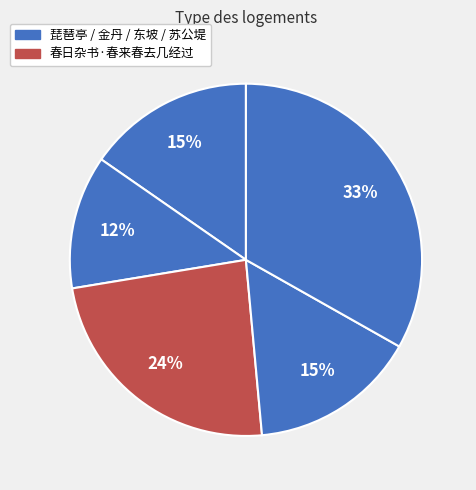

How many segments does this pie chart have?

5